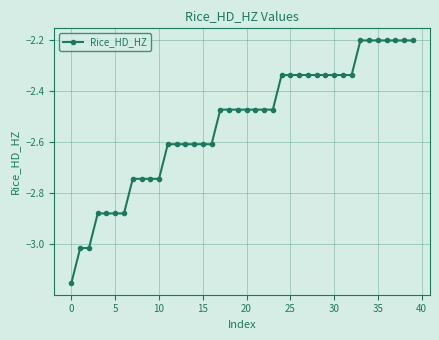

What is the difference between the second highest and minimum values?

1.0